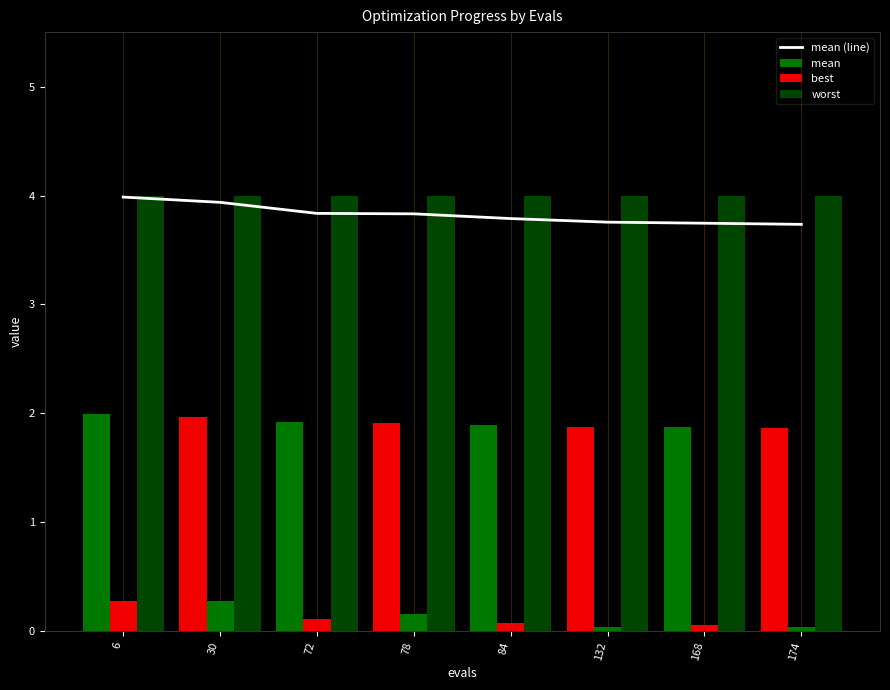

What is the difference between the highest and lowest values at 72?

3.9